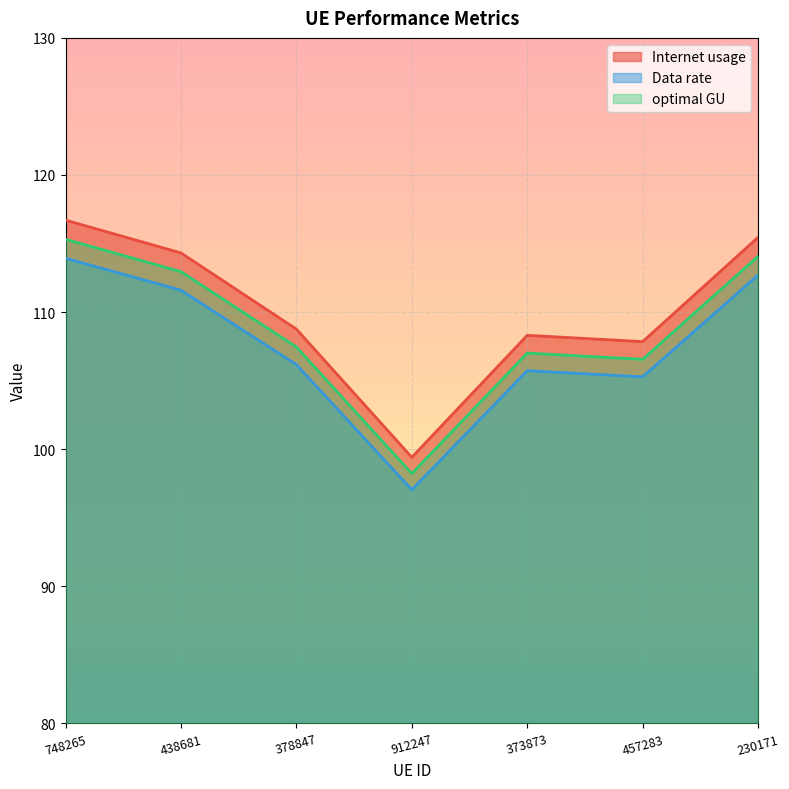

How many data points in Internet usage are less than 108?

2